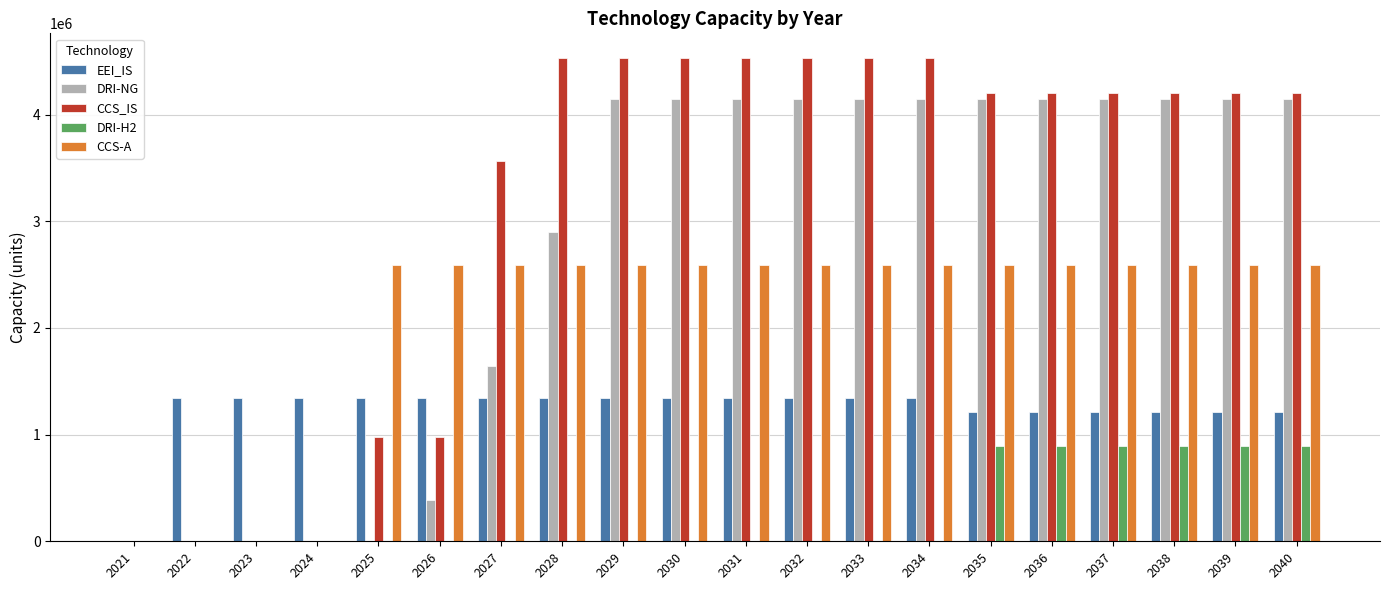

What is the sum of all DRI-H2 values?

5331515.0